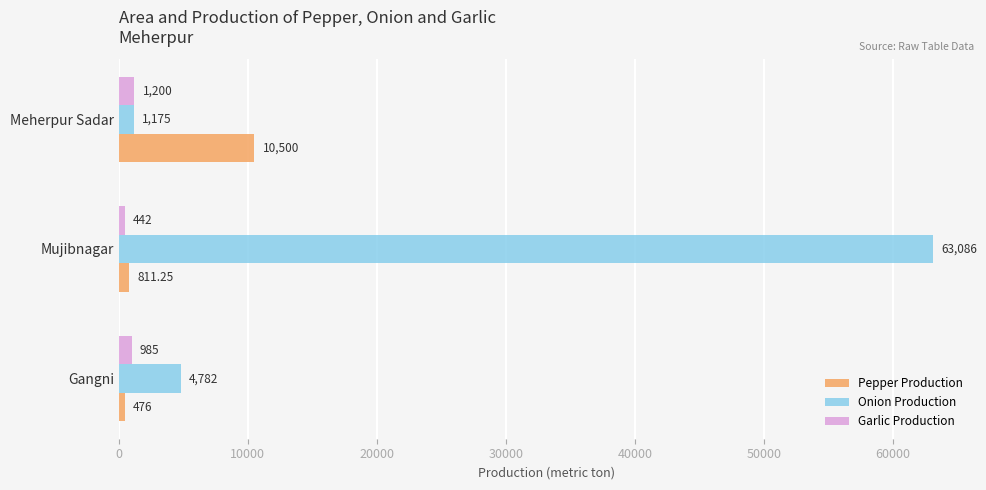

Which category has the highest value across all series?

Mujibnagar